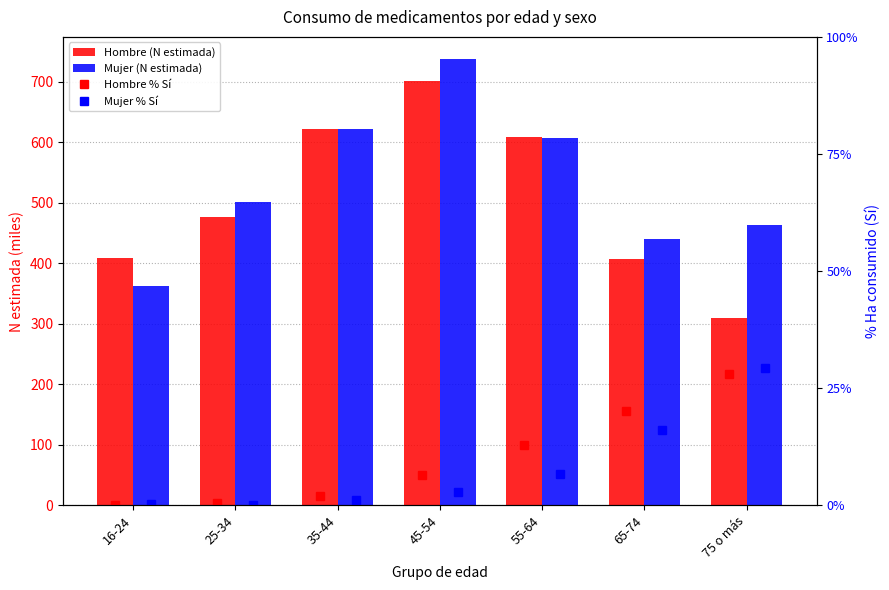

What is the total value across all series at 65-74?

882.4